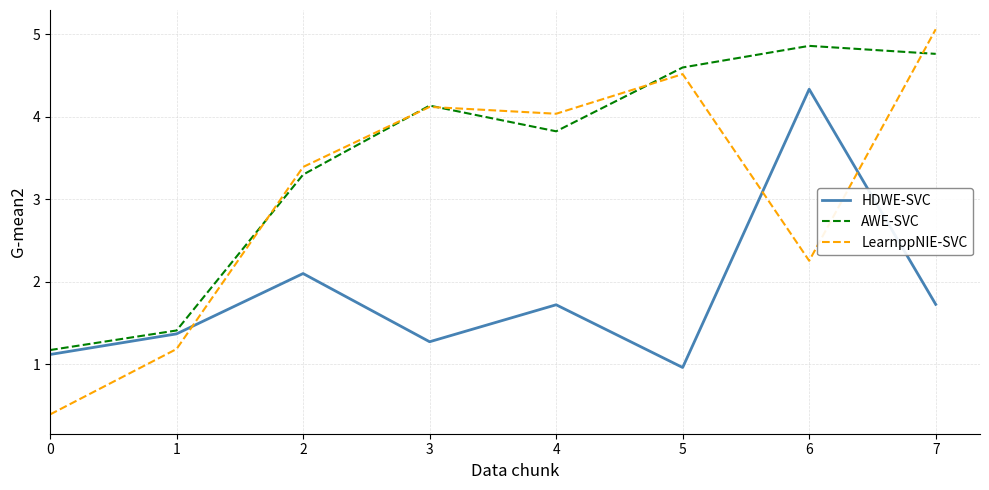

What is the spread (max minus min) of values at 3?

2.9